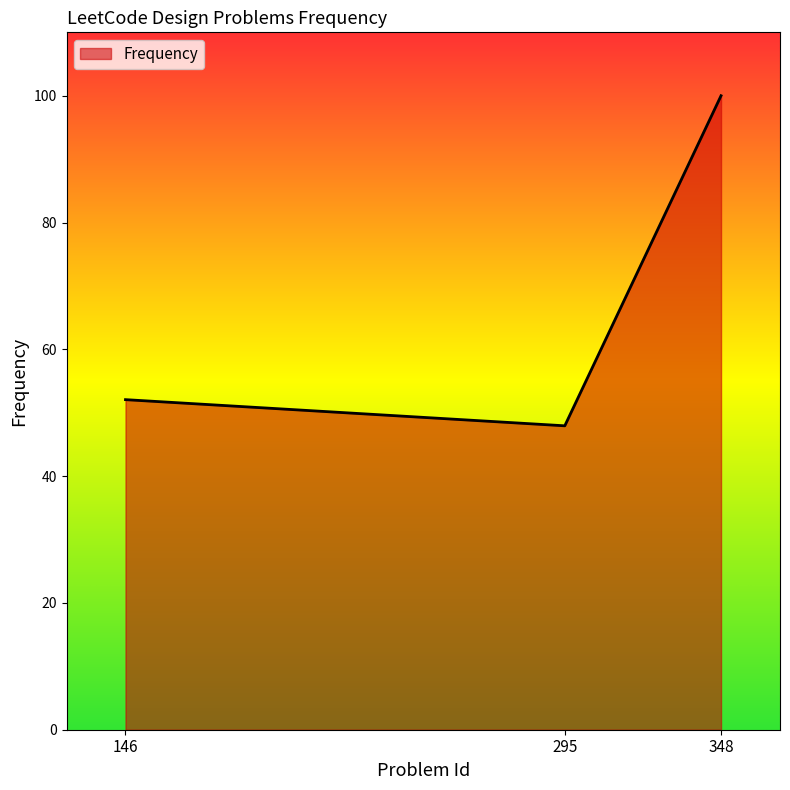

Does the chart display data point markers on the line(s)?

No